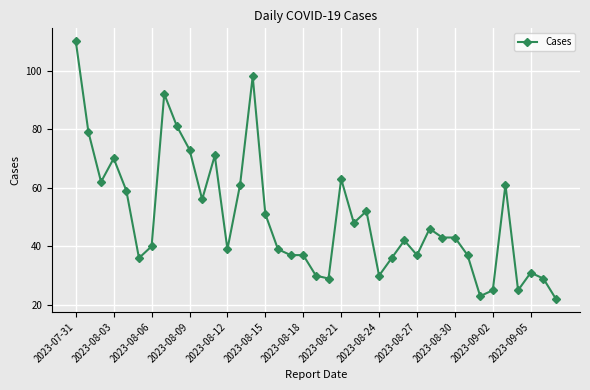

What is the sum of all values?

1943